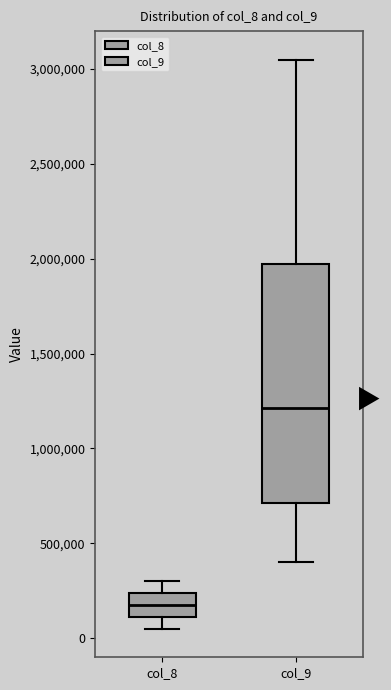

Reading left to right, read every box against the y-axis: the position of its median line, the range the box covers, and the ends of its whiskers. The values are not printed on the chart, so give them approximately, as read against the axis.

col_8: median 200000, box 100000 to 250000, whiskers 50000 to 300000
col_9: median 1200000, box 700000 to 1950000, whiskers 400000 to 3050000